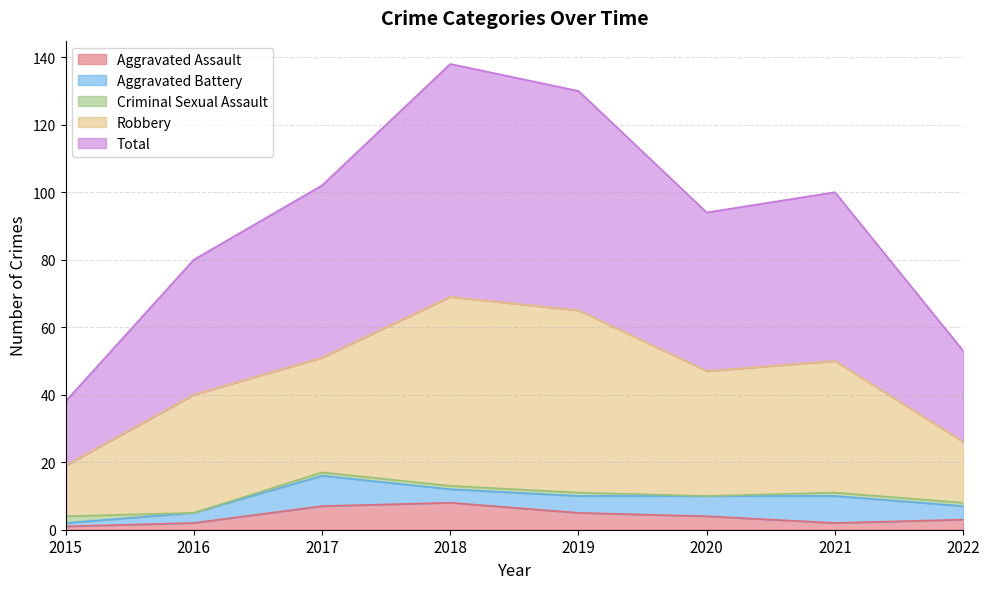

True or false: Robbery and Total cross at least once.

False